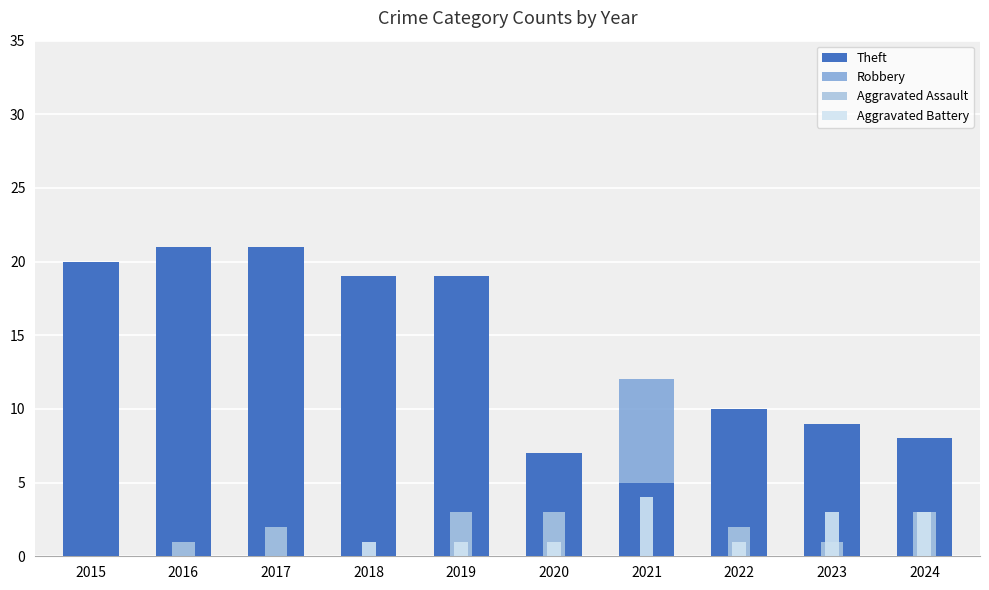

Which series has the largest total across all categories?

Theft